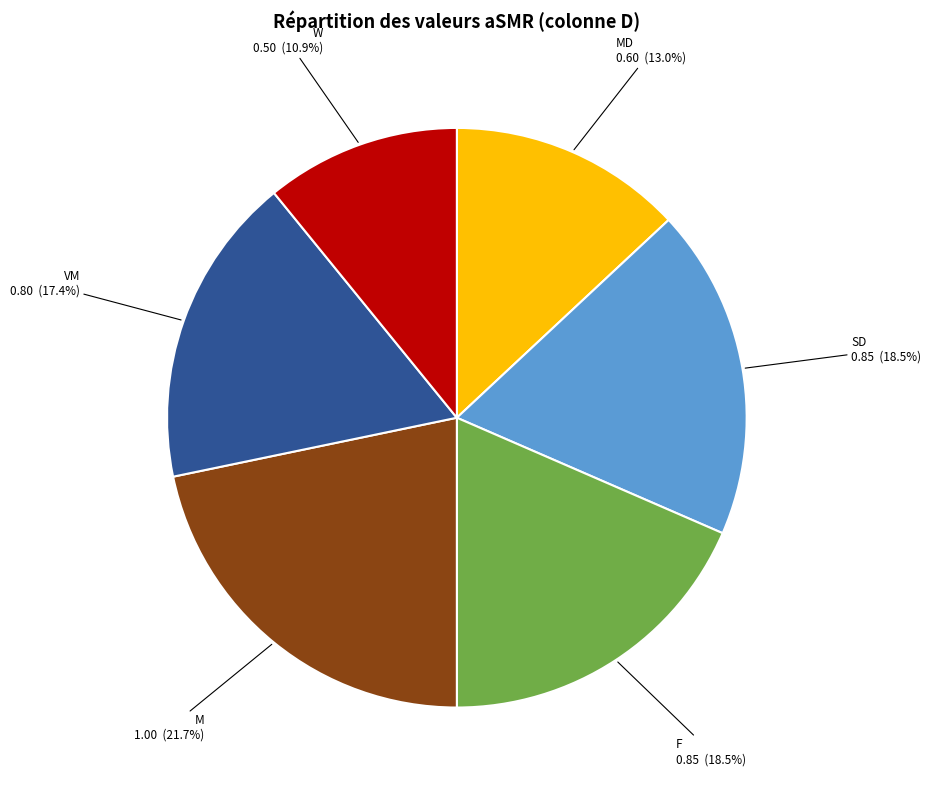

Does any single category account for the majority?

No